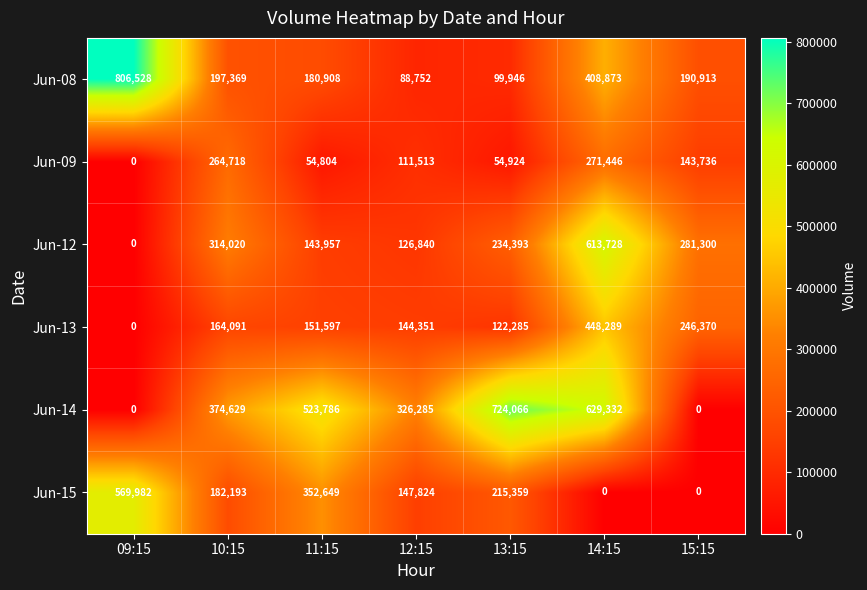

What is the sum of all Jun-08 values?

1973289